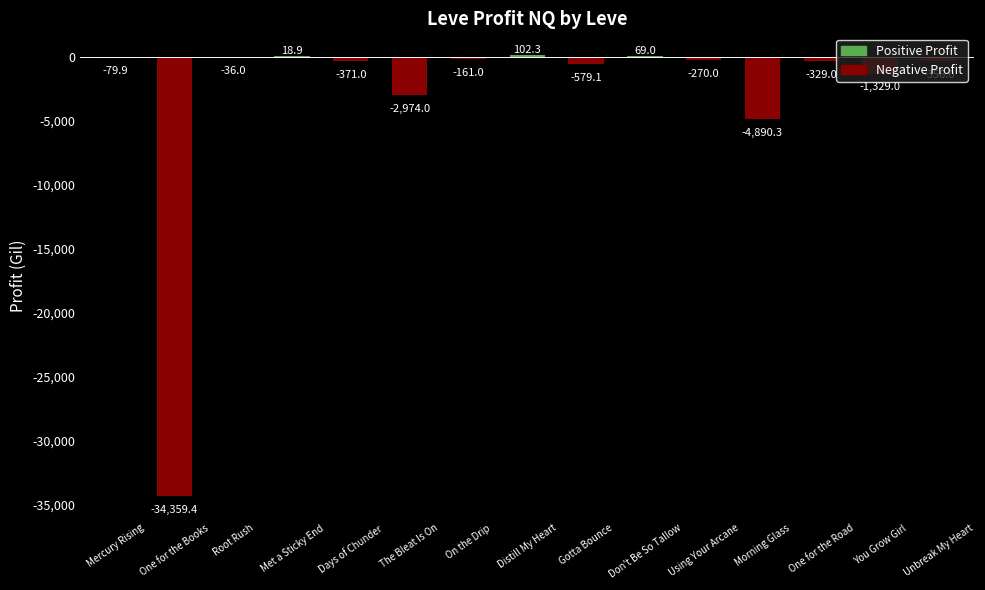

True or false: the data shows 18.9 at Met a Sticky End.

True